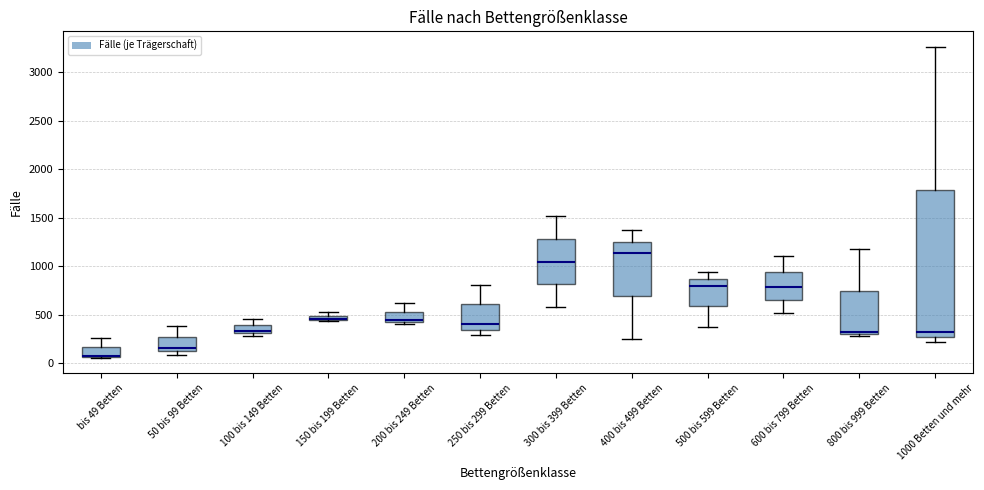

Which box is the tallest, from its lower edge to its upper edge?

1000 Betten und mehr